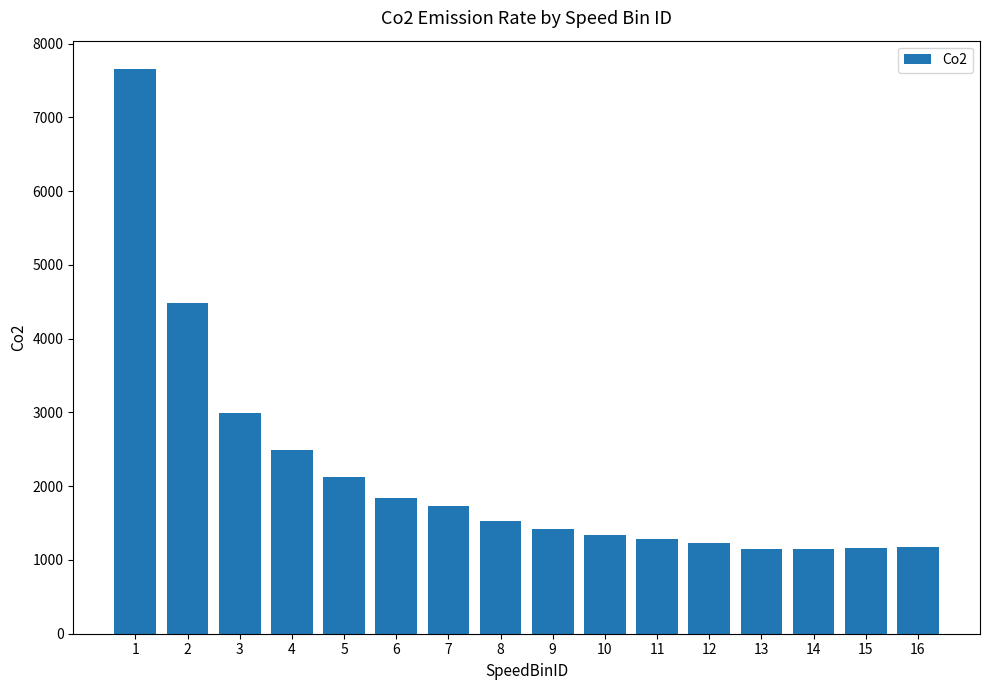

What is the ratio of the value at 2 to the value at 4?

1.8